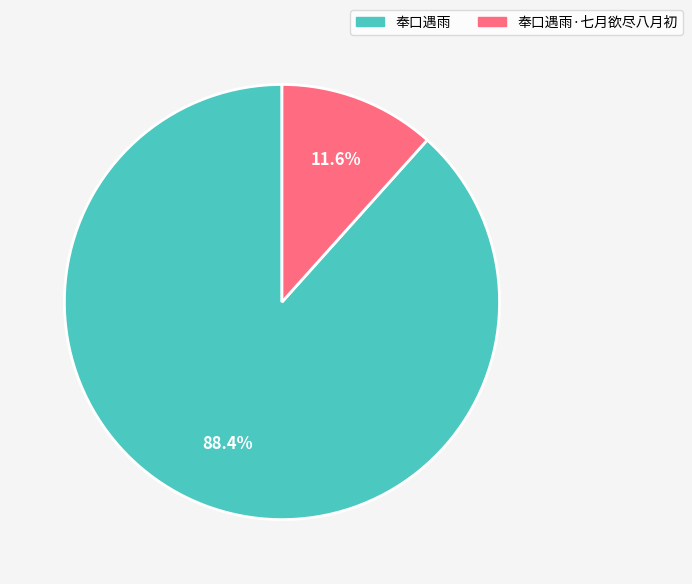

What is the largest slice in the pie chart?

奉口遇雨